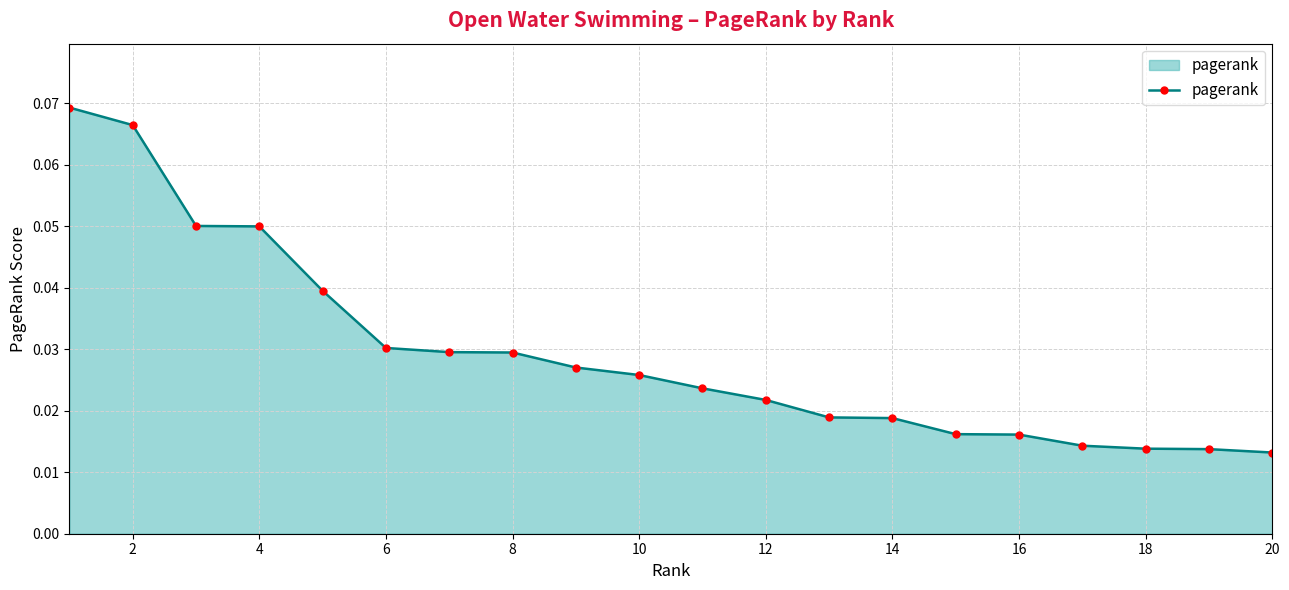

What is the sum of all values?

0.6